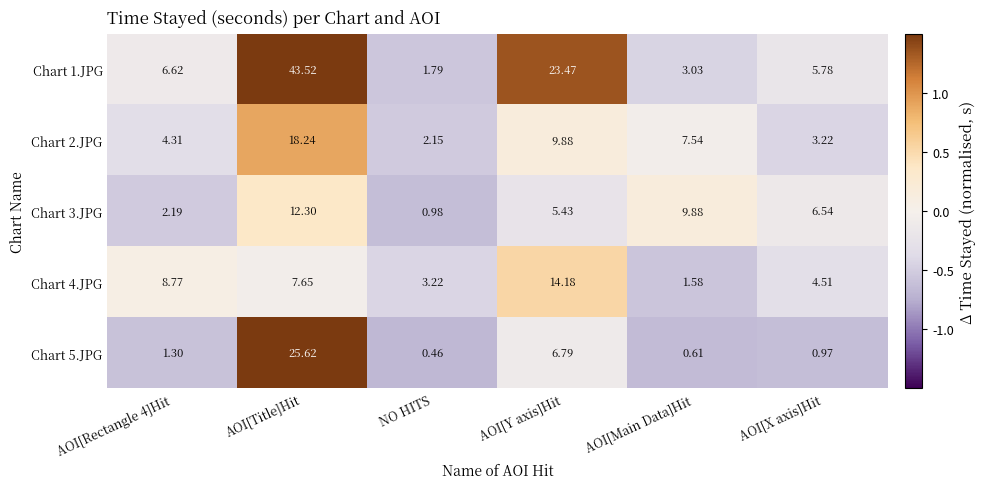

How many series are shown in this chart?

5